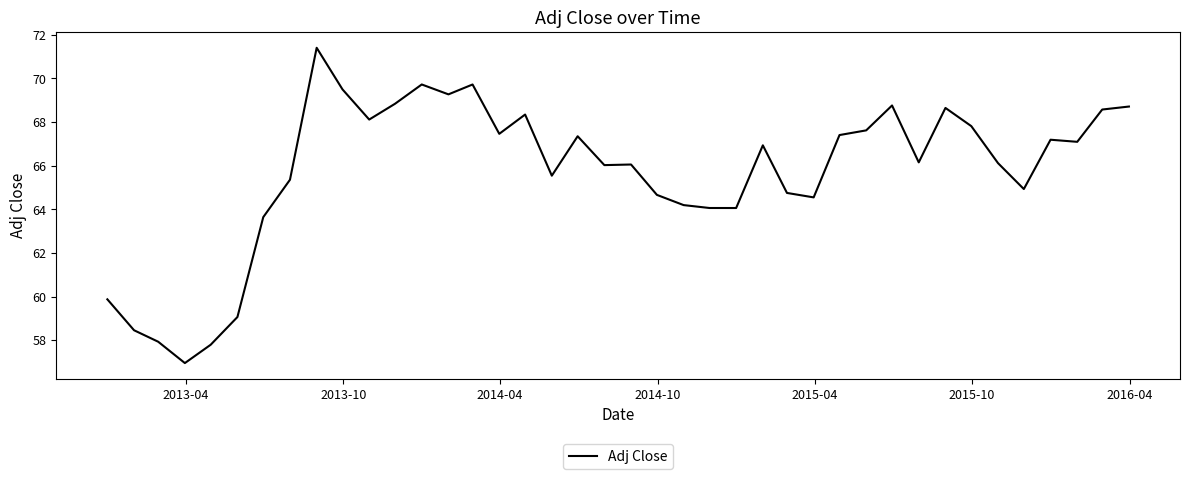

What is the minimum value shown in the chart?

57.0